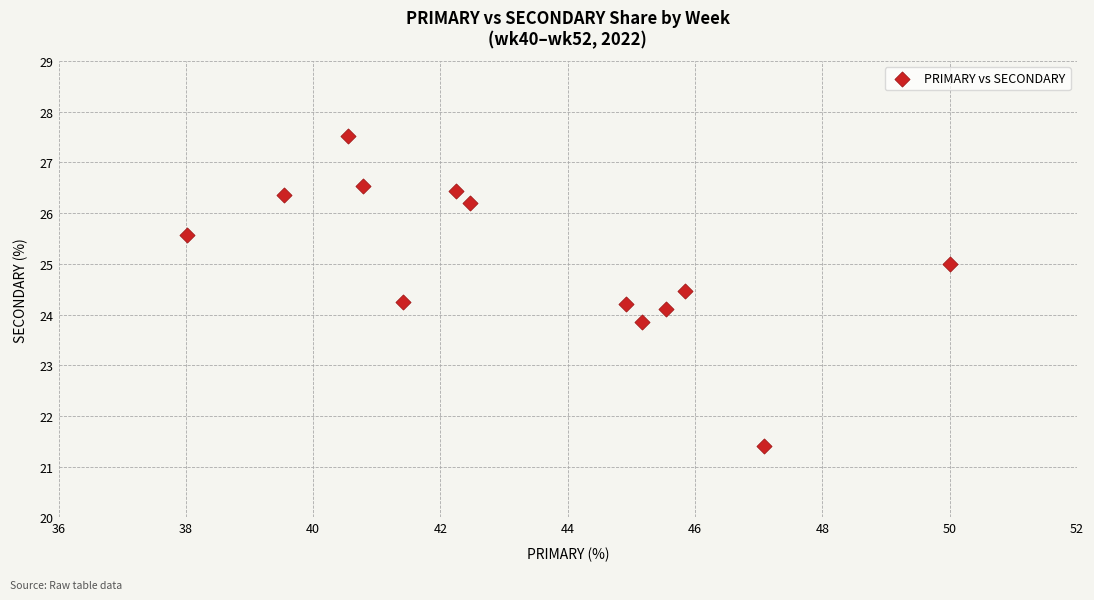

What is the range of X values (max minus min)?

12.0